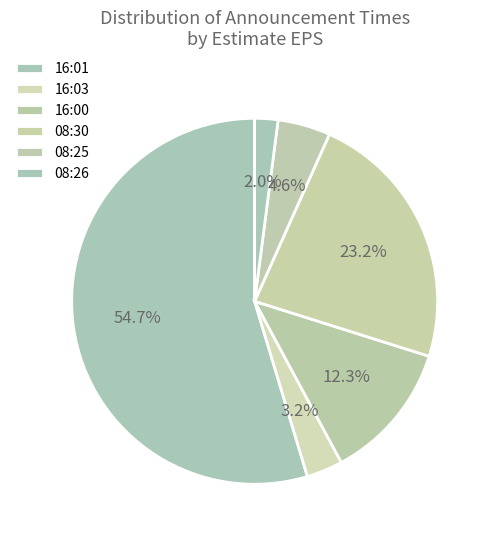

What is the total percentage of 08:26 and 16:01?

56.7%